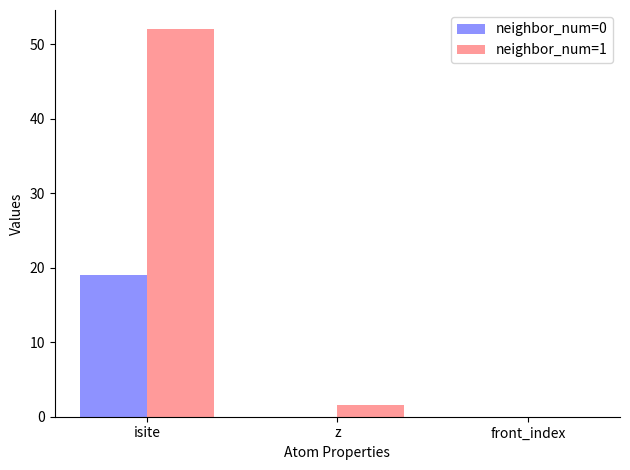

Count the neighbor_num=0 values in the range 0 to 19.

3